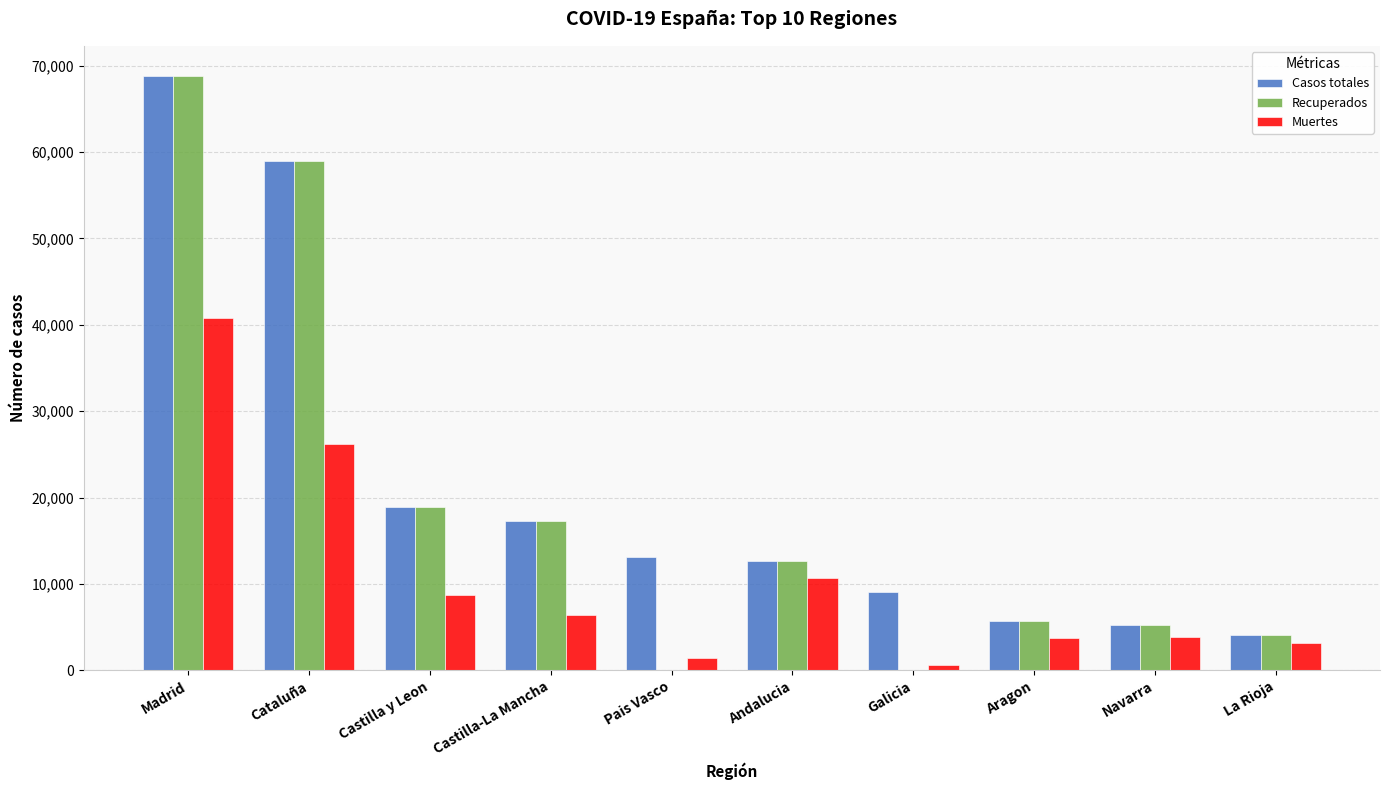

The value of Casos totales at Castilla y Leon is 13152. True or false?

False